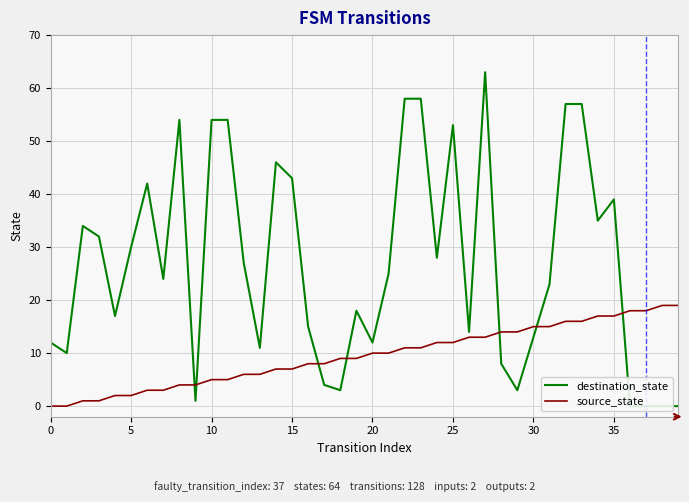

The value of source_state at 25 is 18. True or false?

False